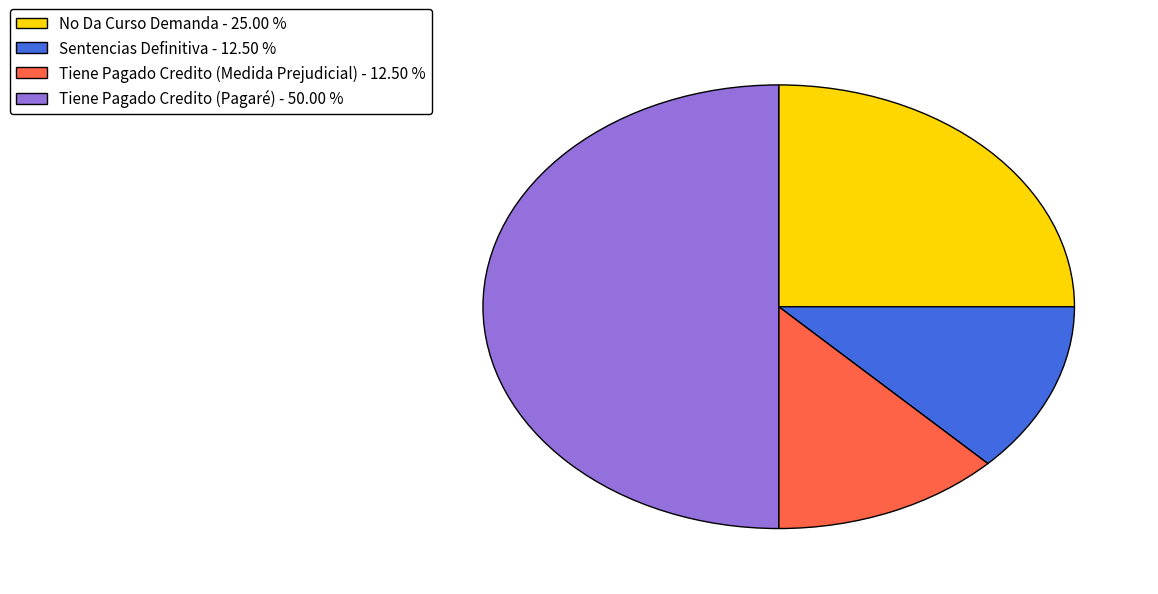

What is the largest slice in the pie chart?

Tiene Pagado Credito (Pagaré)